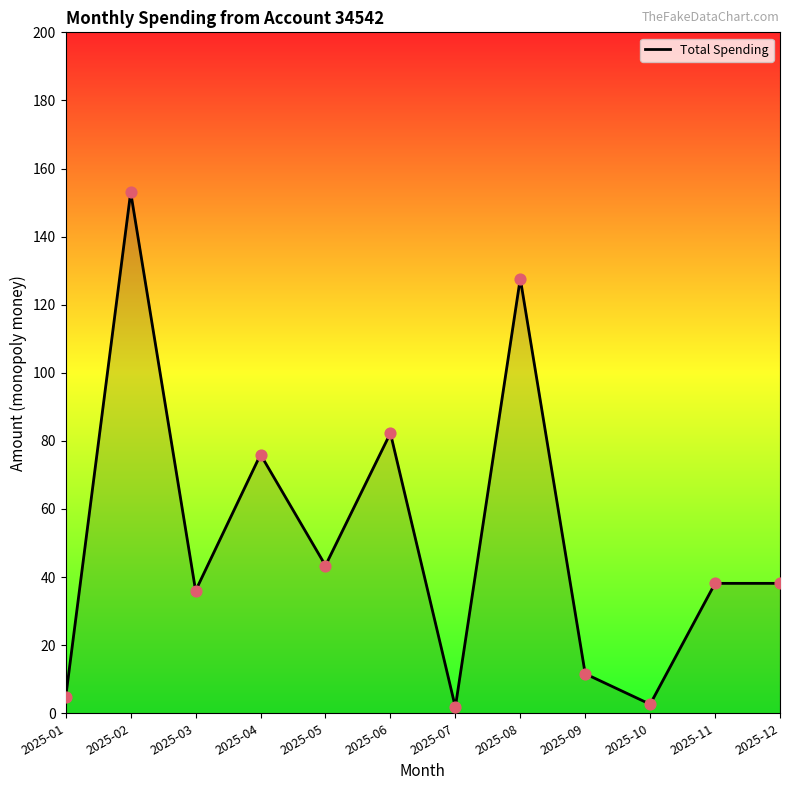

What is the ratio of the value at 2025-08 to the value at 2025-02?

0.8